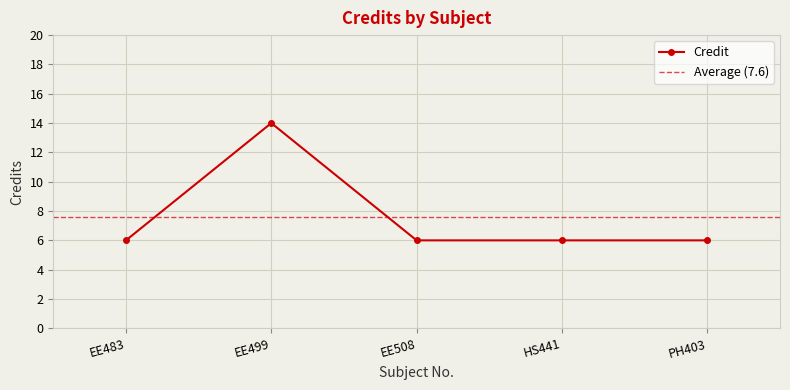

What is the difference between the maximum and minimum values?

8